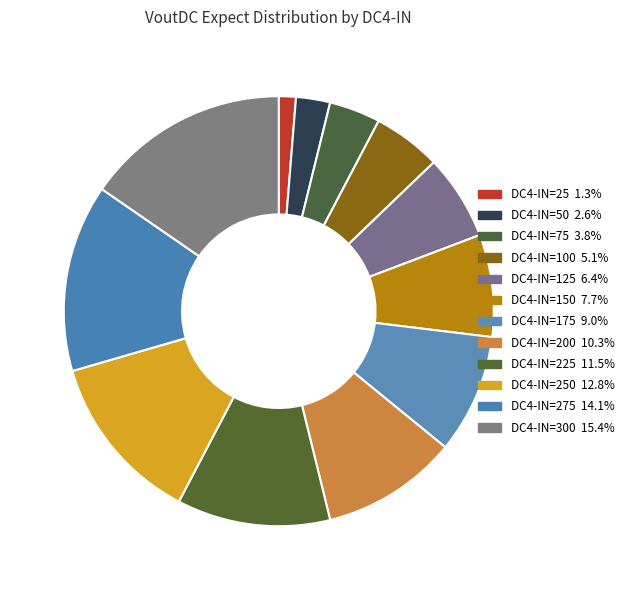

Does any single category account for the majority?

No